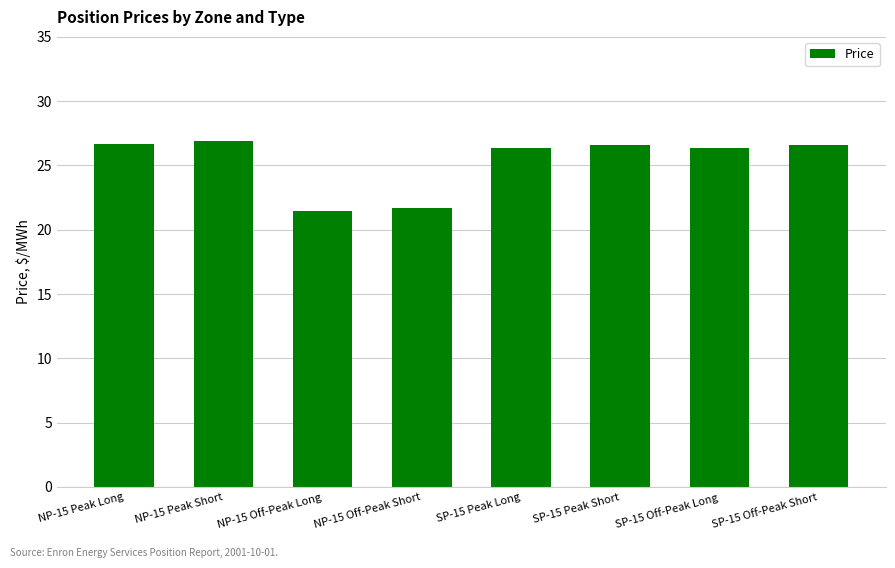

Approximately how many times larger is the value at SP-15 Peak Long compared to NP-15 Off-Peak Short?

1.2